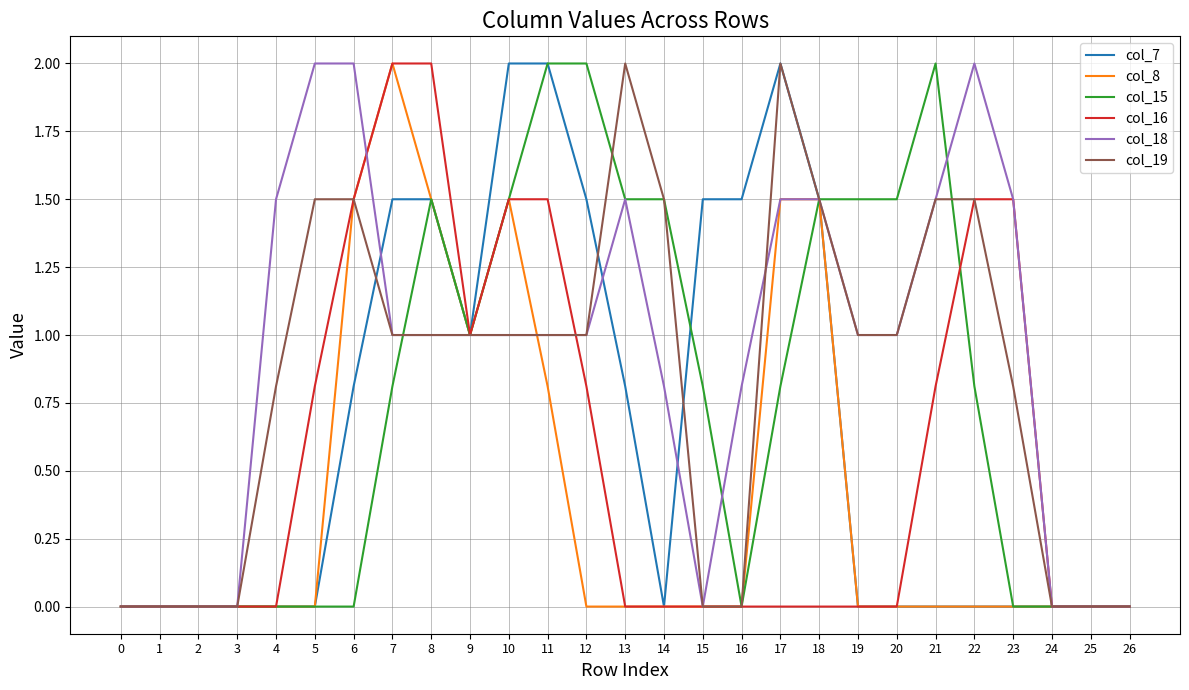

The col_16 series shows 1.2 at 7. True or false?

False